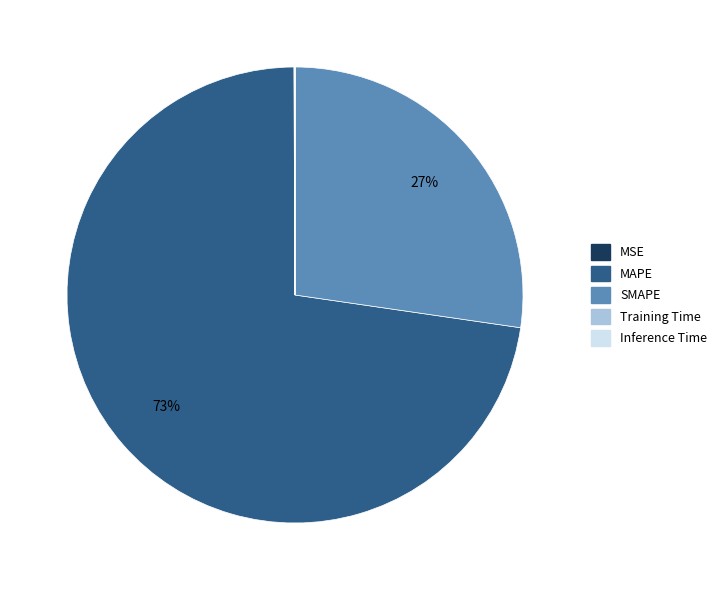

What is the largest slice in the pie chart?

MAPE